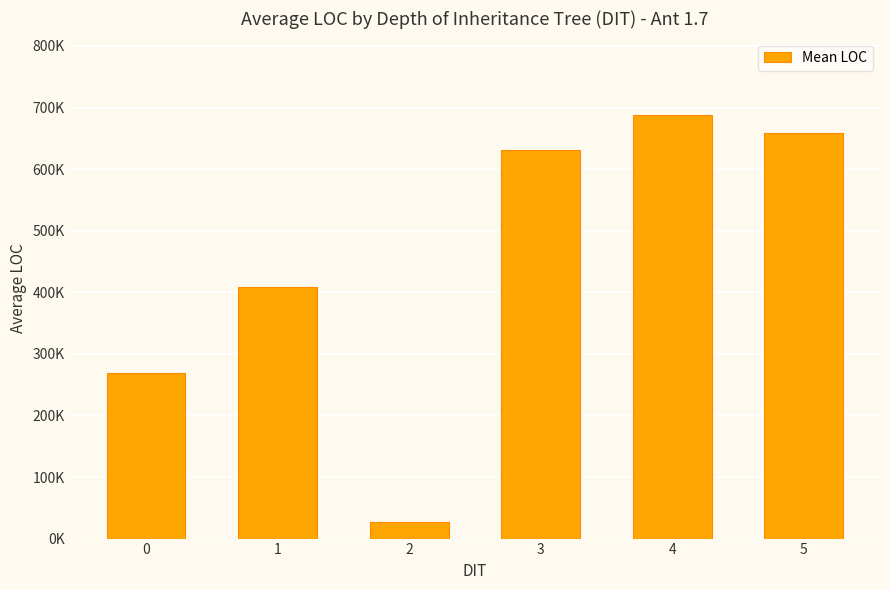

What is the value of the 6th bar from the left?

659129.3